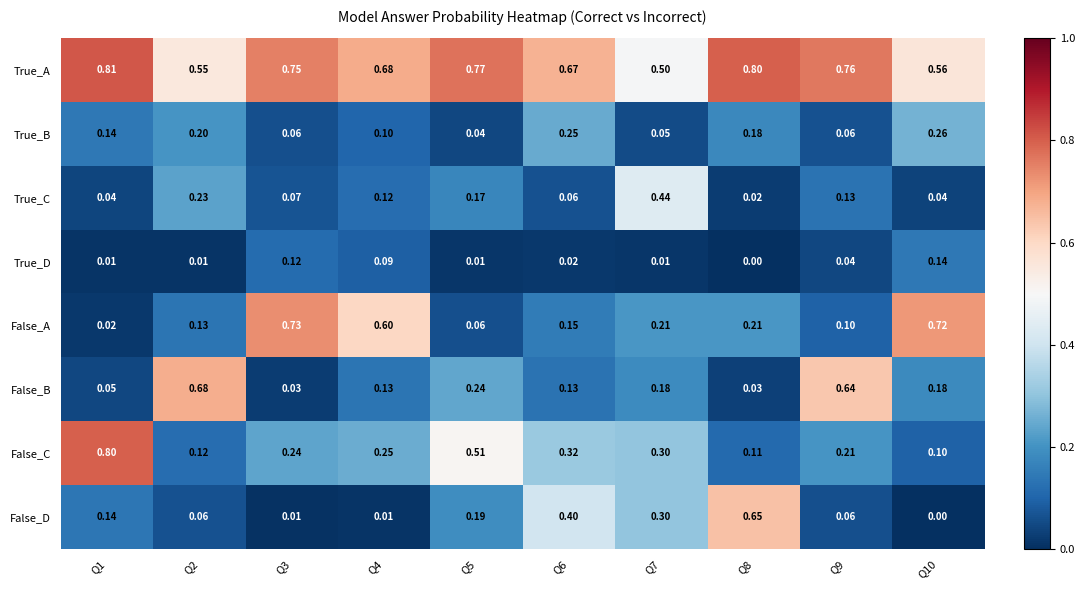

List the series in order of their peak value, lowest first.

True_D, True_B, True_C, False_D, False_B, False_A, False_C, True_A